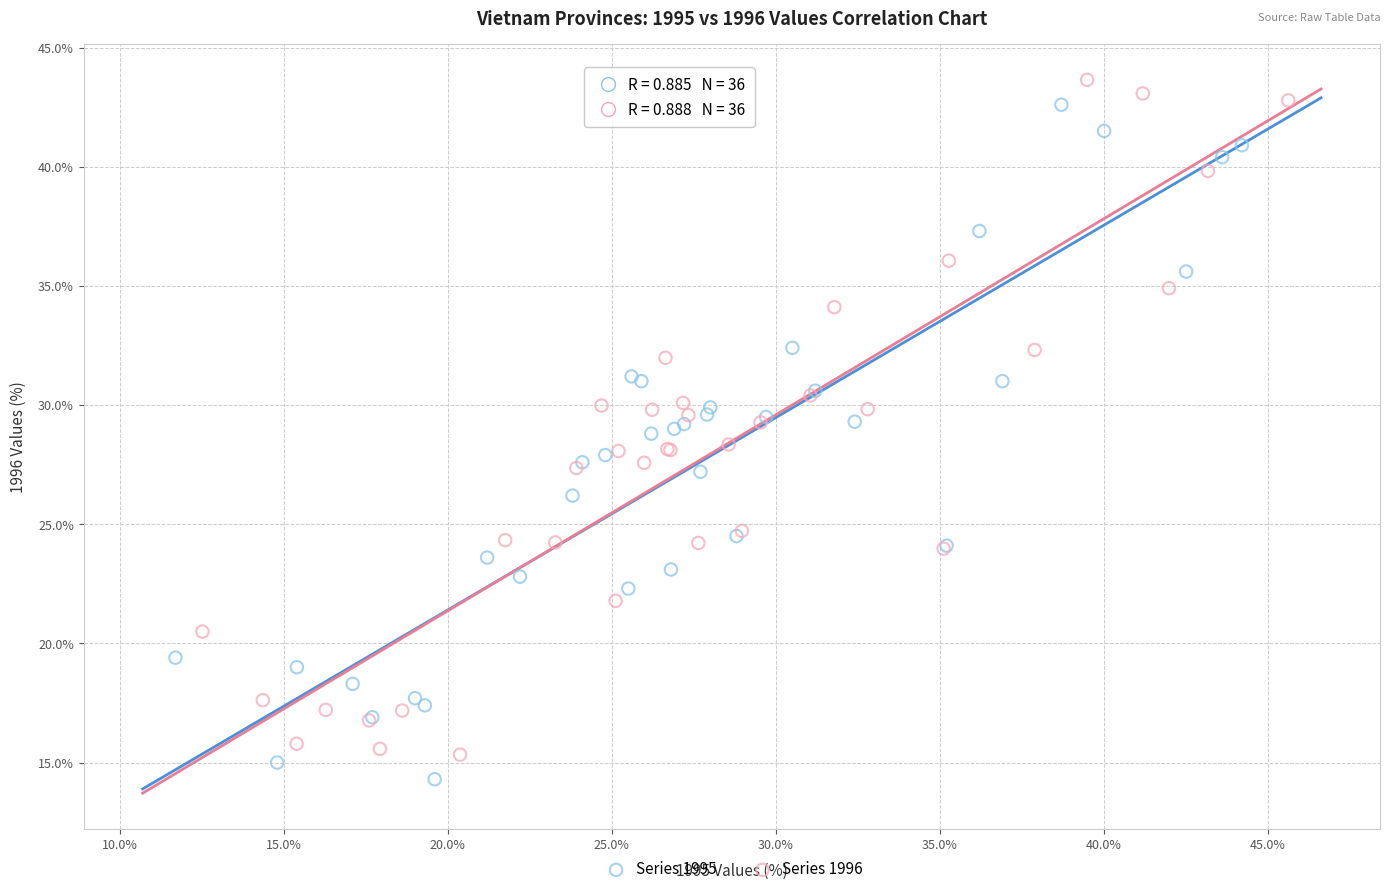

Which series reaches the minimum Y coordinate?

Series 1995